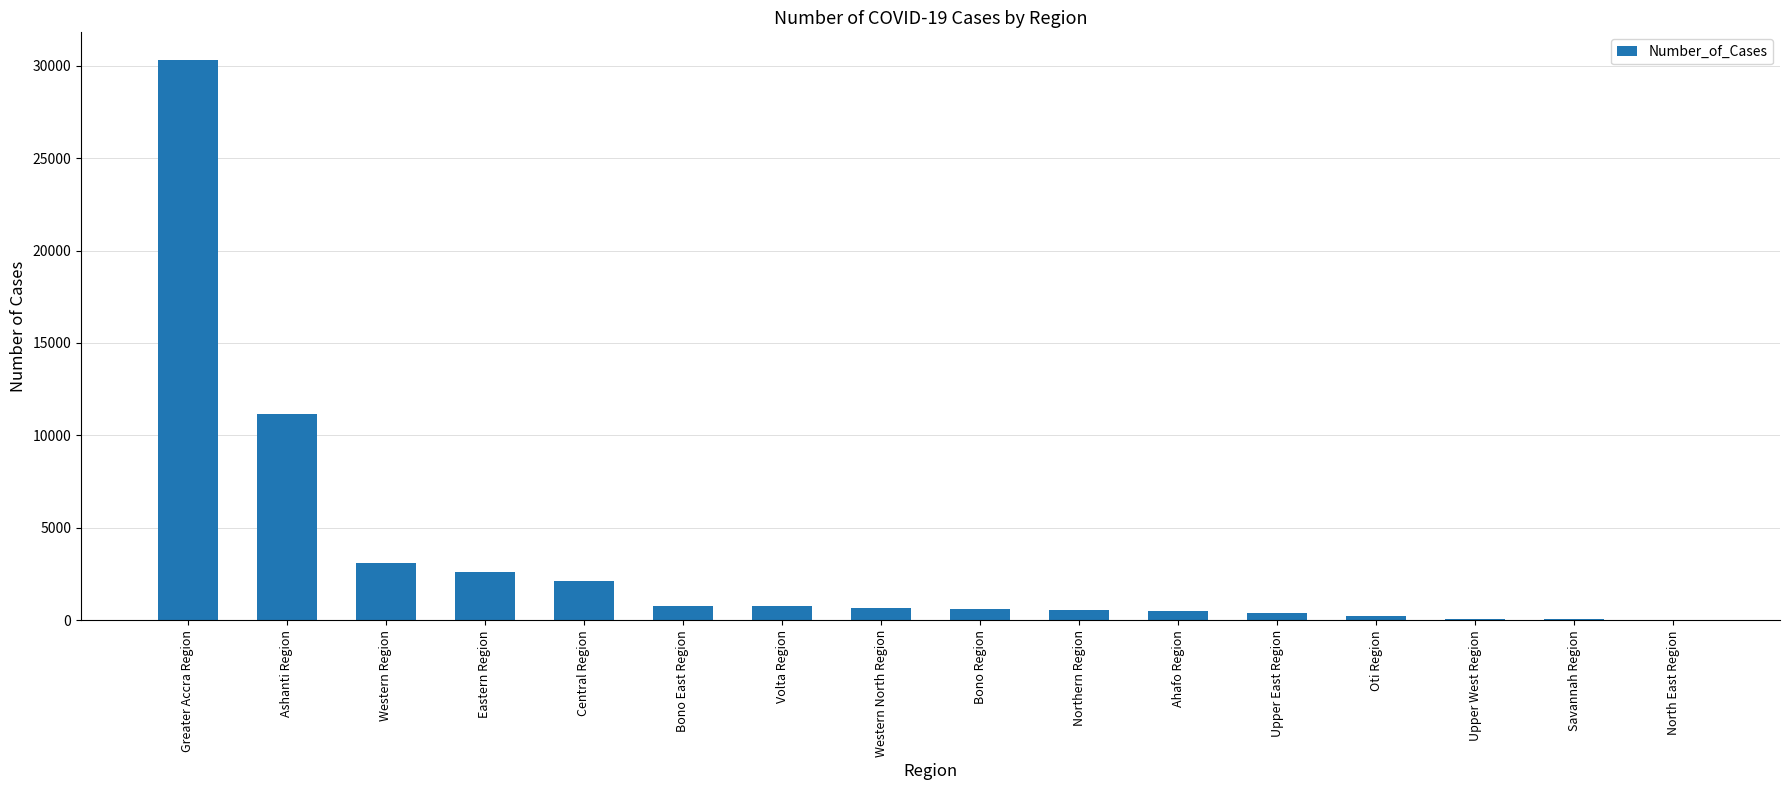

What is the maximum value shown in the chart?

30284